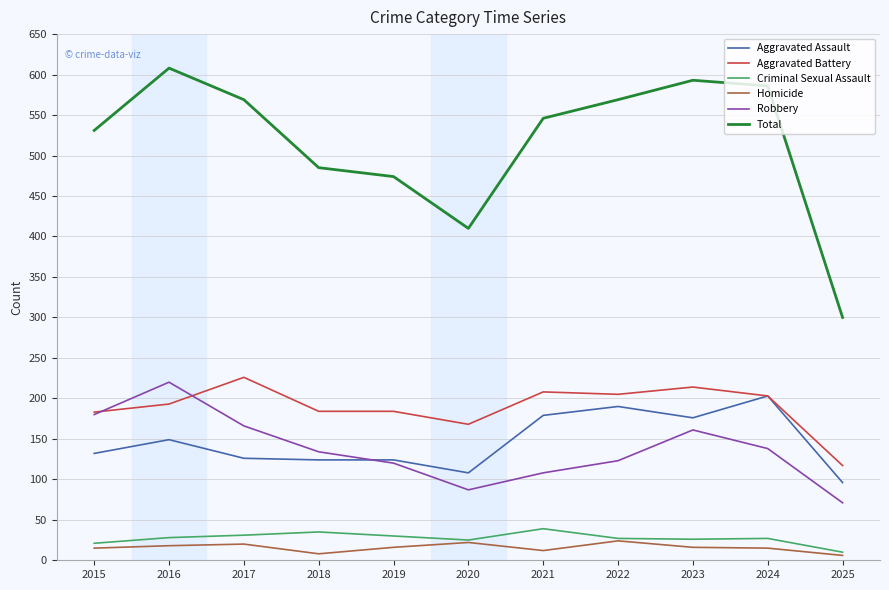

Is the value of Robbery at 2020 greater than the value of Total at 2017?

No